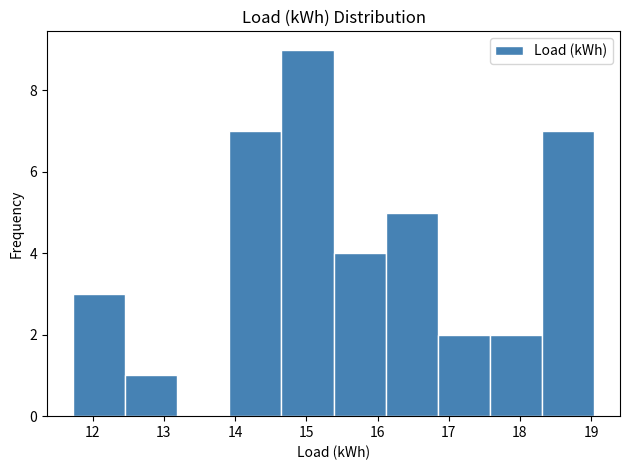

Over which range of the x-axis is the bar tallest?

14.7 to 15.4